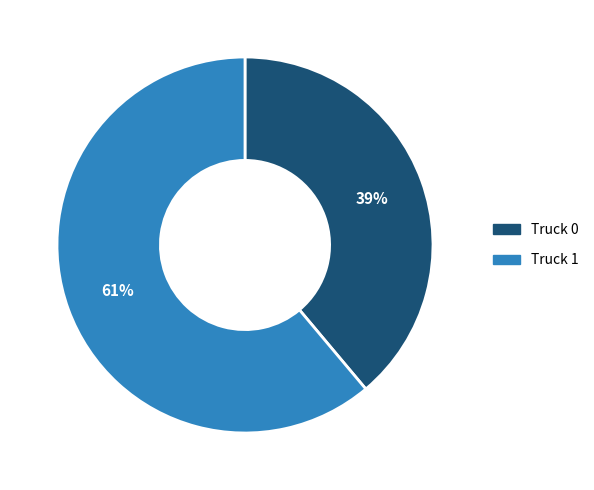

What is the ratio of the value at Truck 0 to the value at Truck 1?

0.6